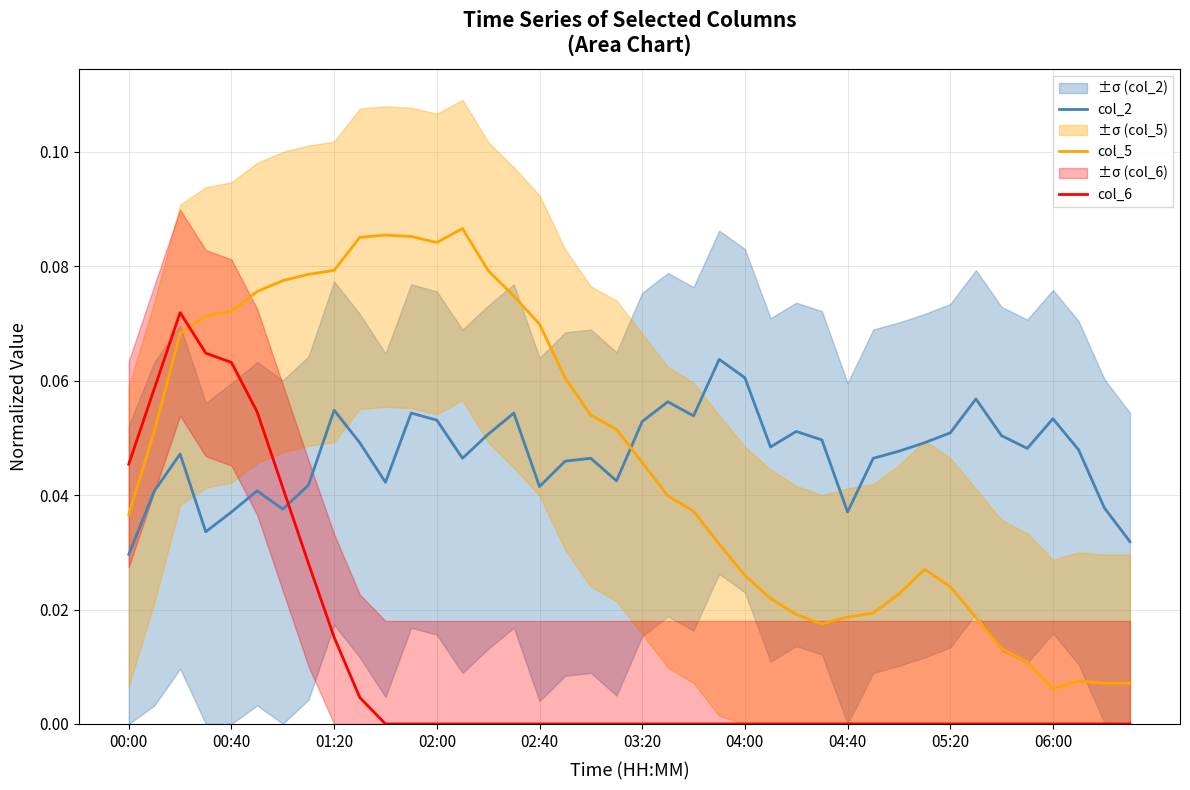

The col_6 series shows 0.0 at 03:20. True or false?

True